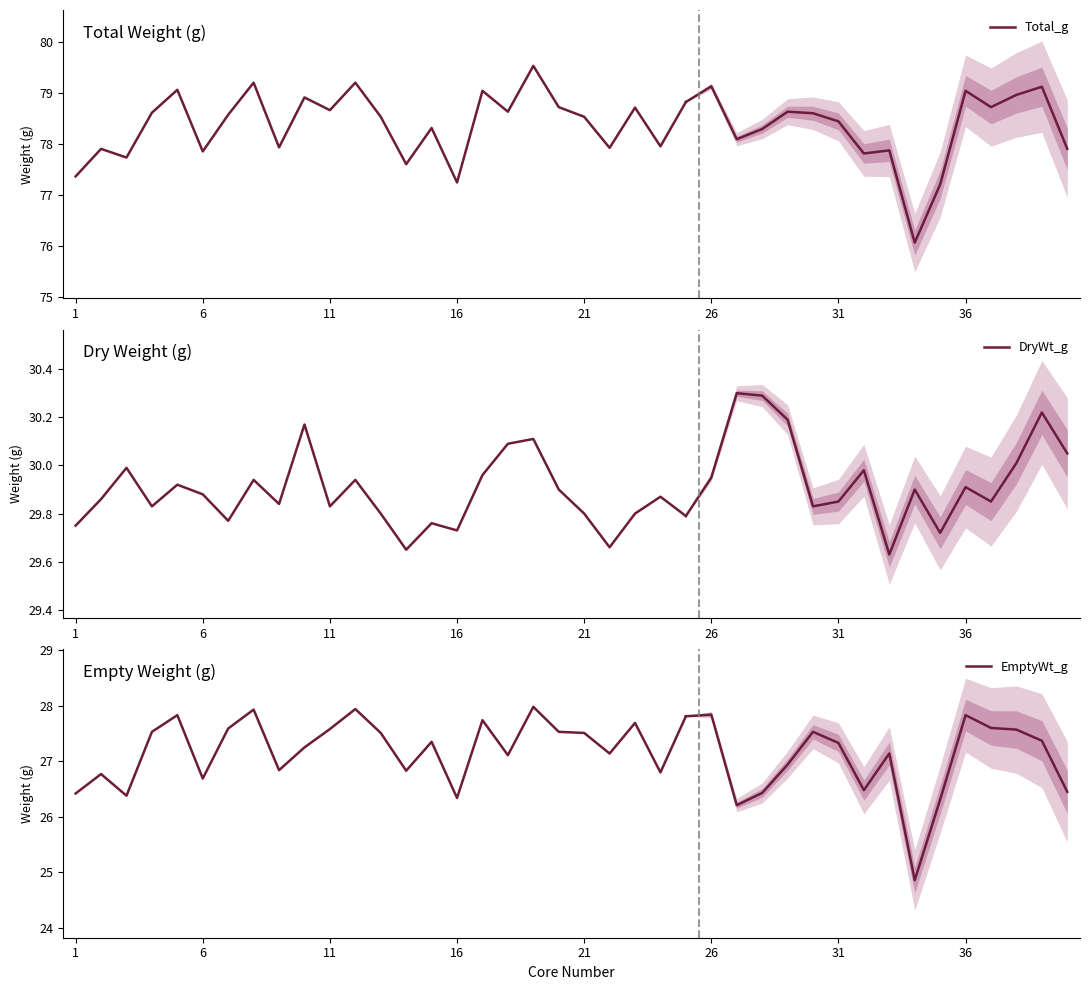

What is the maximum value for Total_g?

79.5